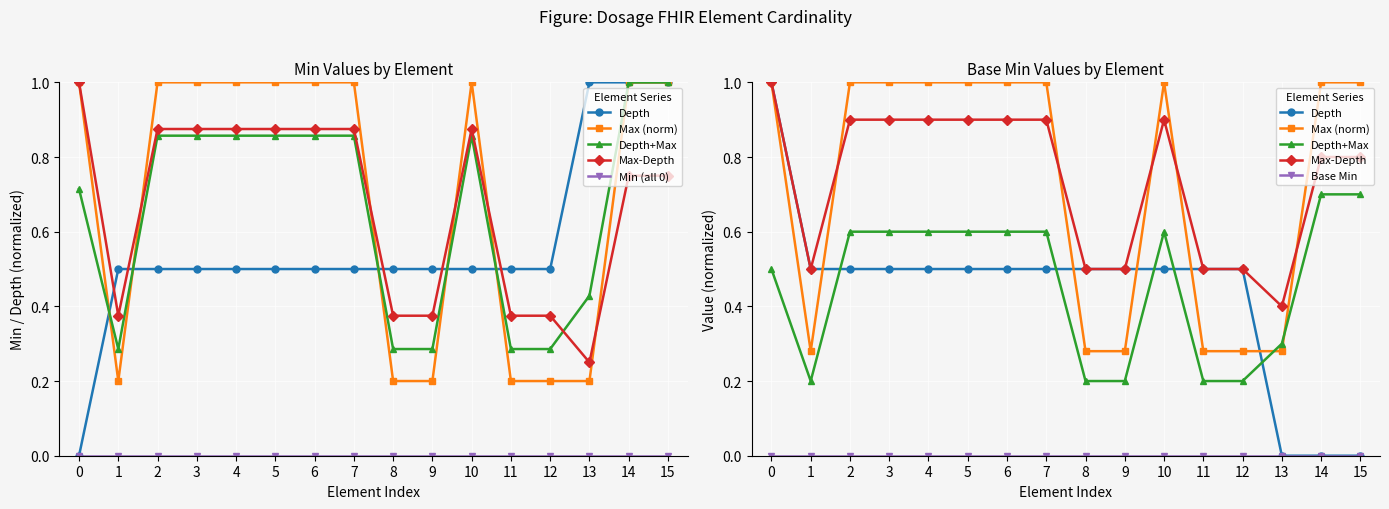

List the labels in order of Depth+Max value, smallest first.

1, 8, 9, 11, 12, 13, 0, 2, 3, 4, 5, 6, 7, 10, 14, 15